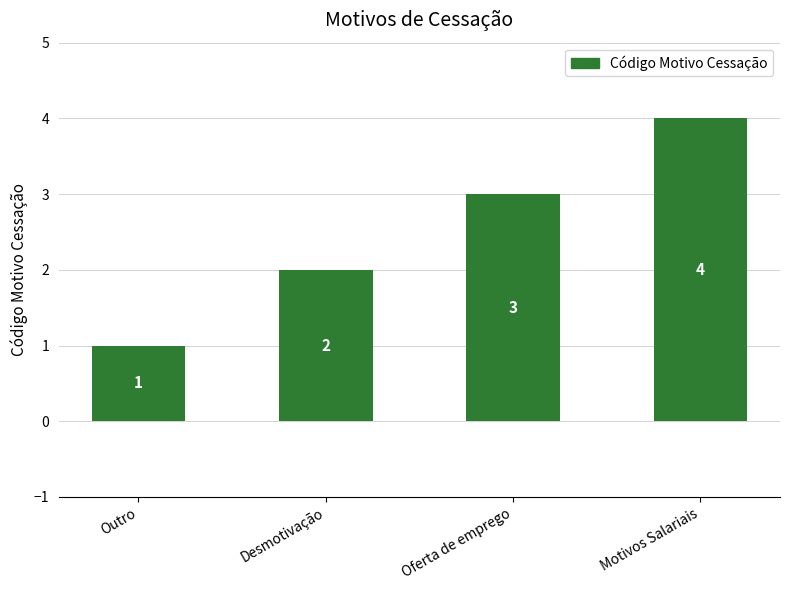

Reading left to right, extract all data points from this chart.

Outro=1	Desmotivação=2	Oferta de emprego=3	Motivos Salariais=4